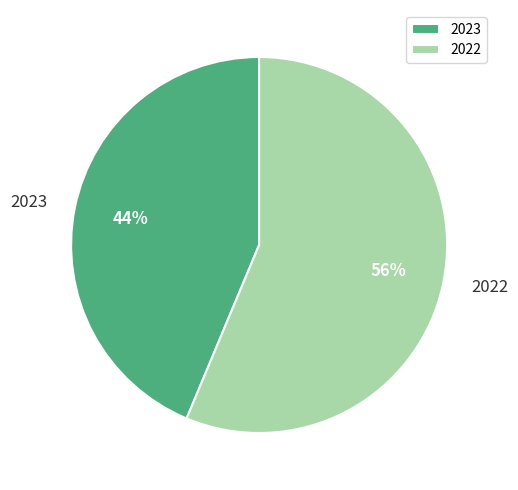

Is it true that 2023 is 44% of the pie?

True